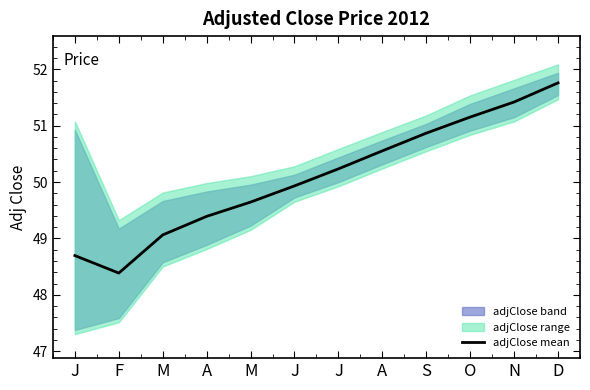

The chart shows a value of 51.2 at O. True or false?

True